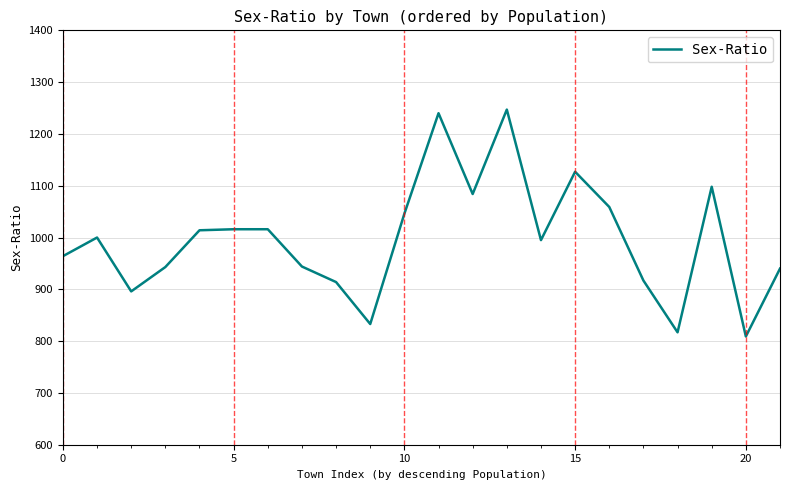

What is the maximum value shown in the chart?

1247